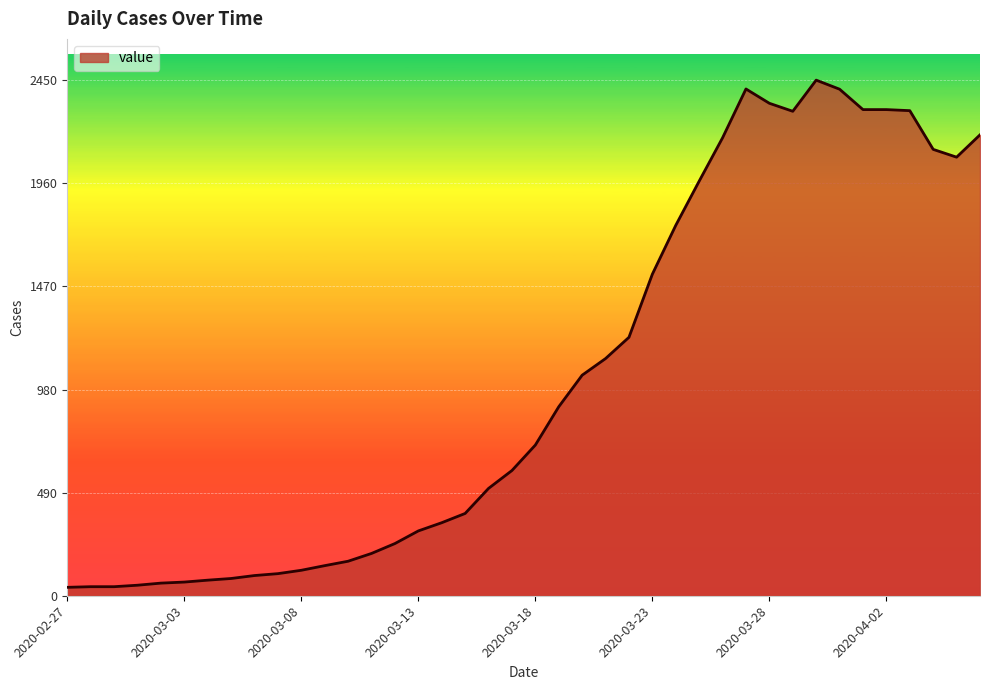

What is the difference between the maximum and minimum values?

2410